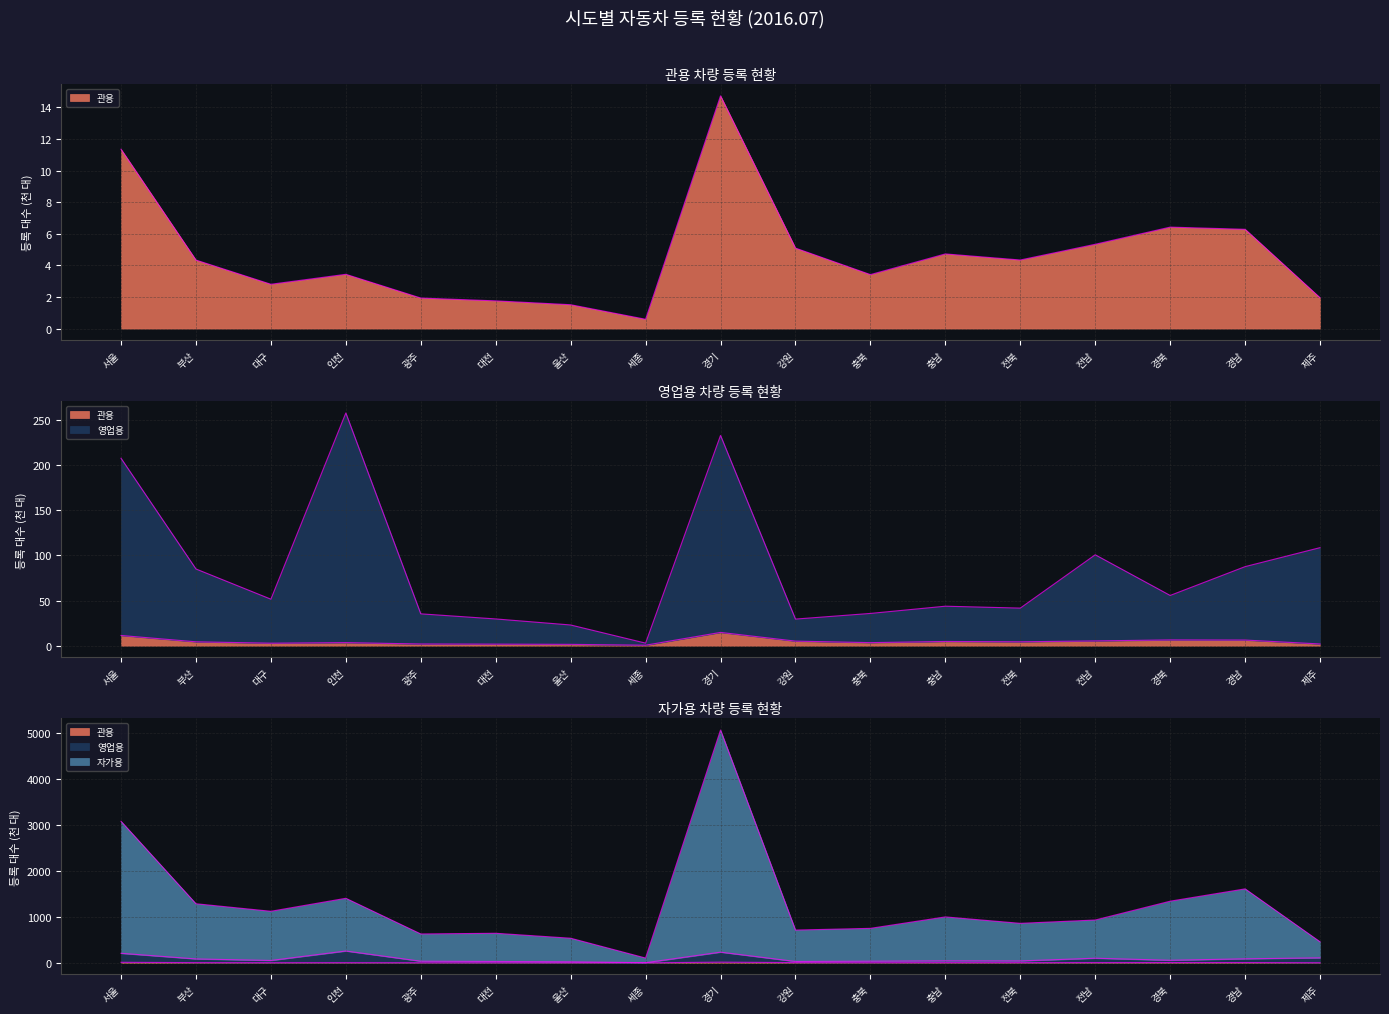

What position from the left is 충북?

11